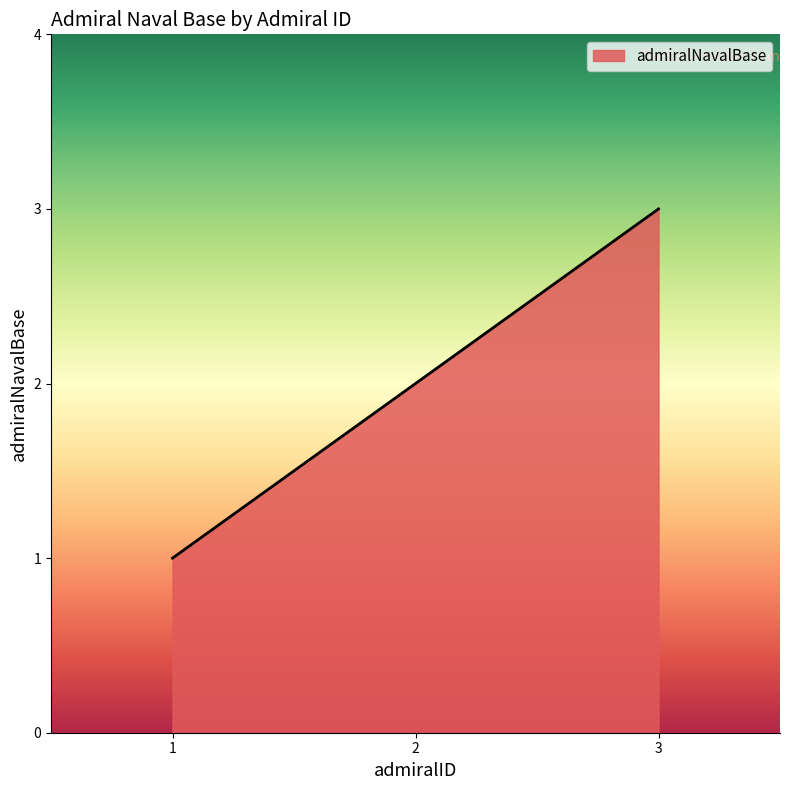

Approximately how many times larger is the value at 2 compared to 3?

0.7